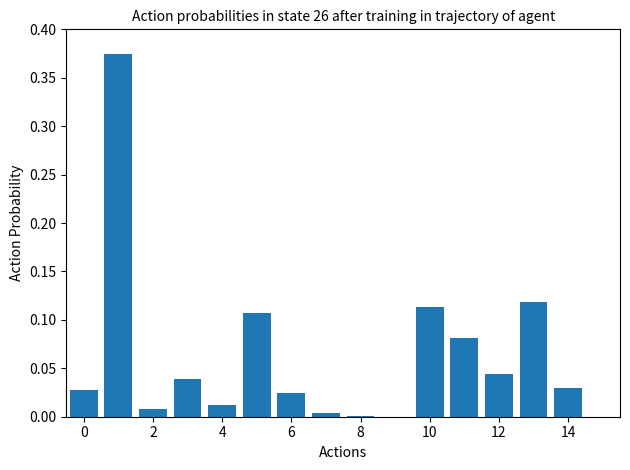

What is the sum of all values?

1.0